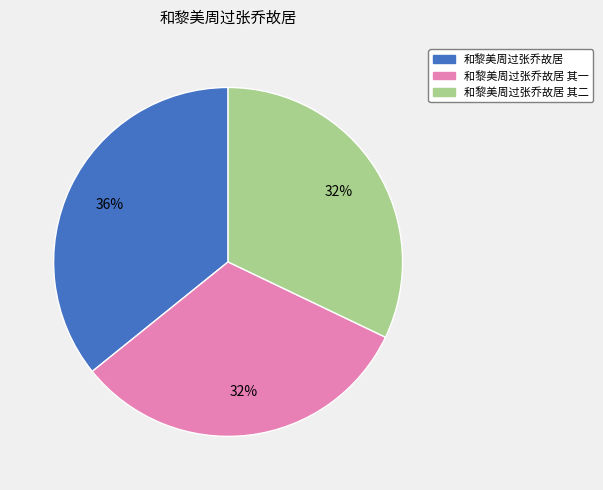

Count the number of slices in the pie.

3